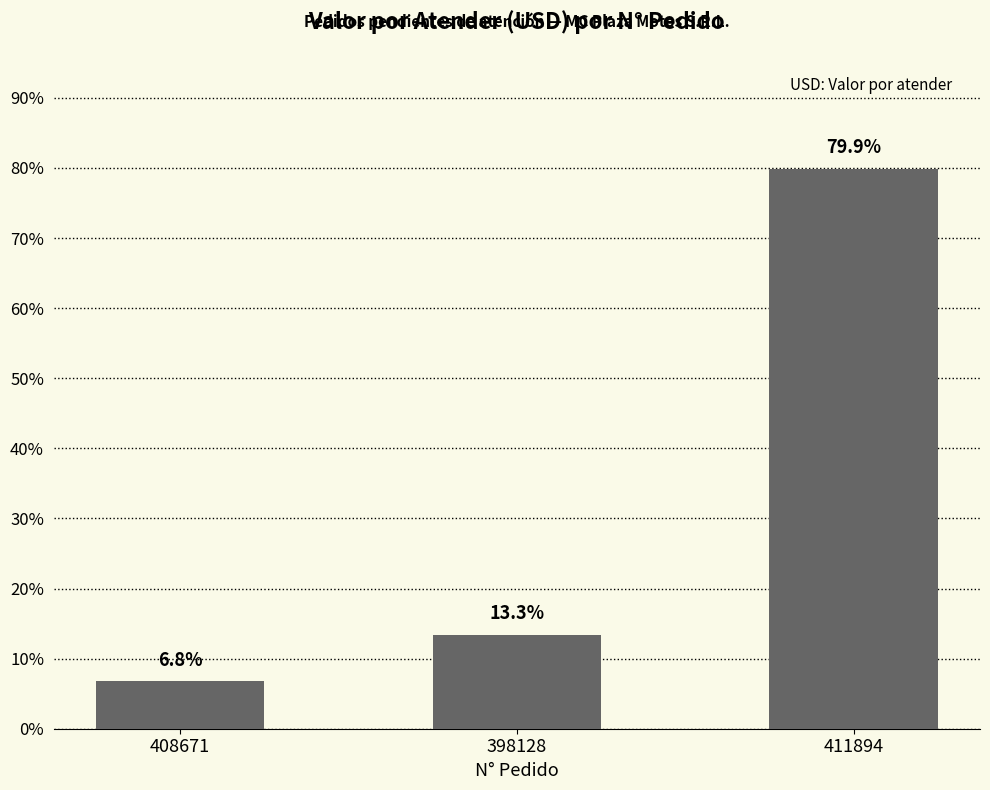

Which has a higher value, 398128 or 408671?

398128